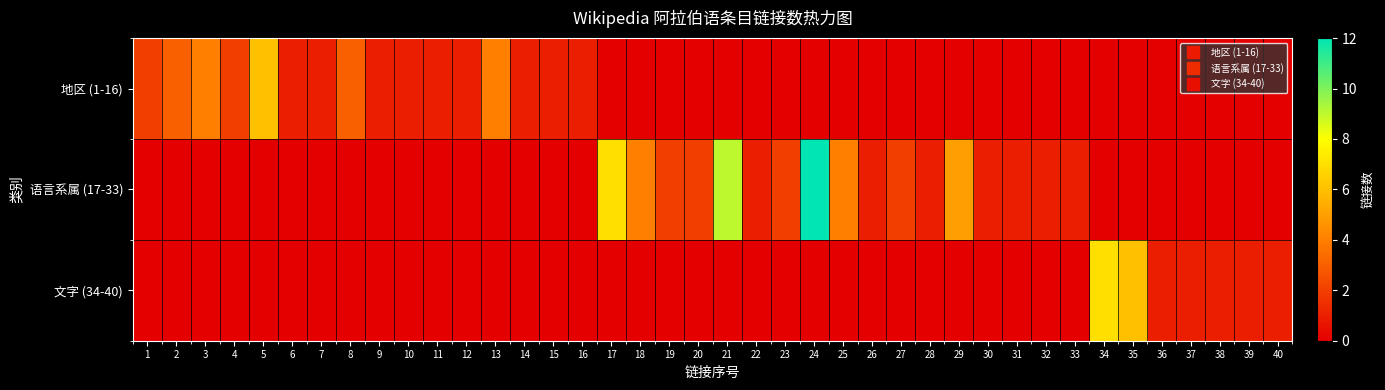

Which category has the highest value across all series?

24